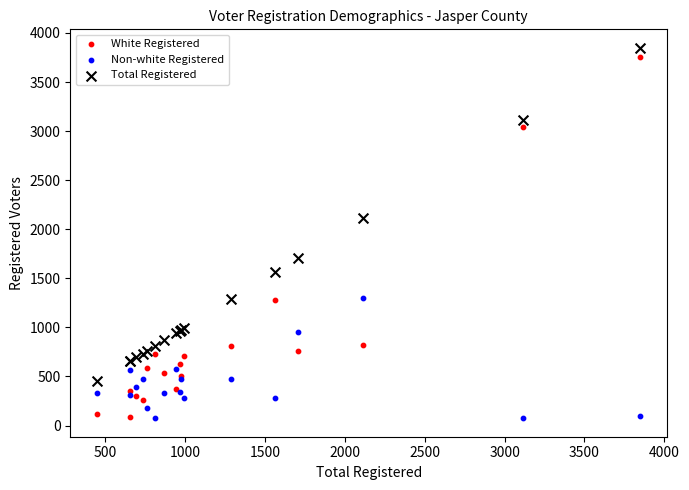

Which series has the largest Y range (max minus min)?

White Registered